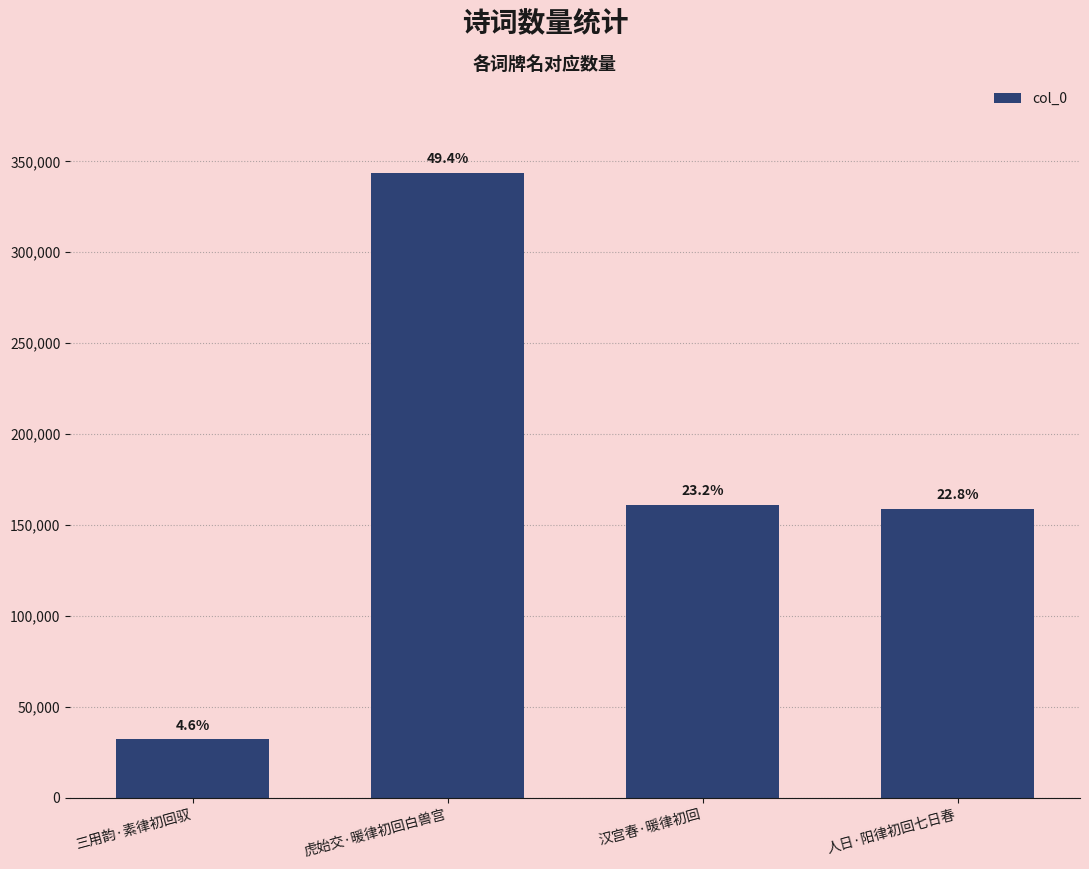

Rank the categories by value from lowest to highest.

三用韵·素律初回驭, 人日·阳律初回七日春, 汉宫春·暖律初回, 虎始交·暖律初回白兽宫